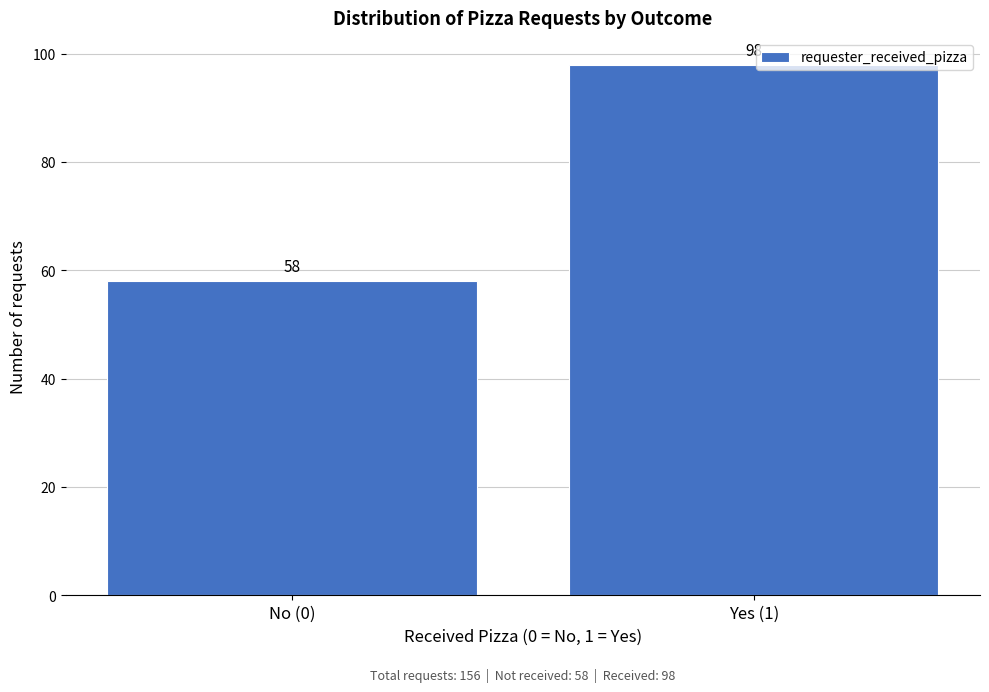

Reading left to right, extract all data points from this chart.

No (0)=58	Yes (1)=98